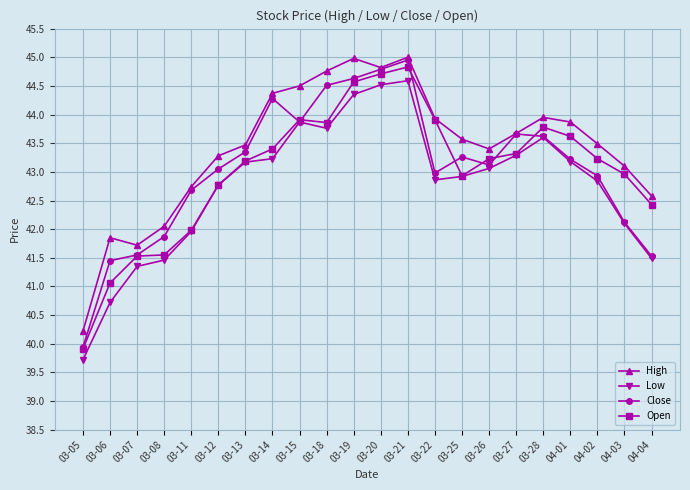

True or false: Low has more than 2 interior local peaks.

True